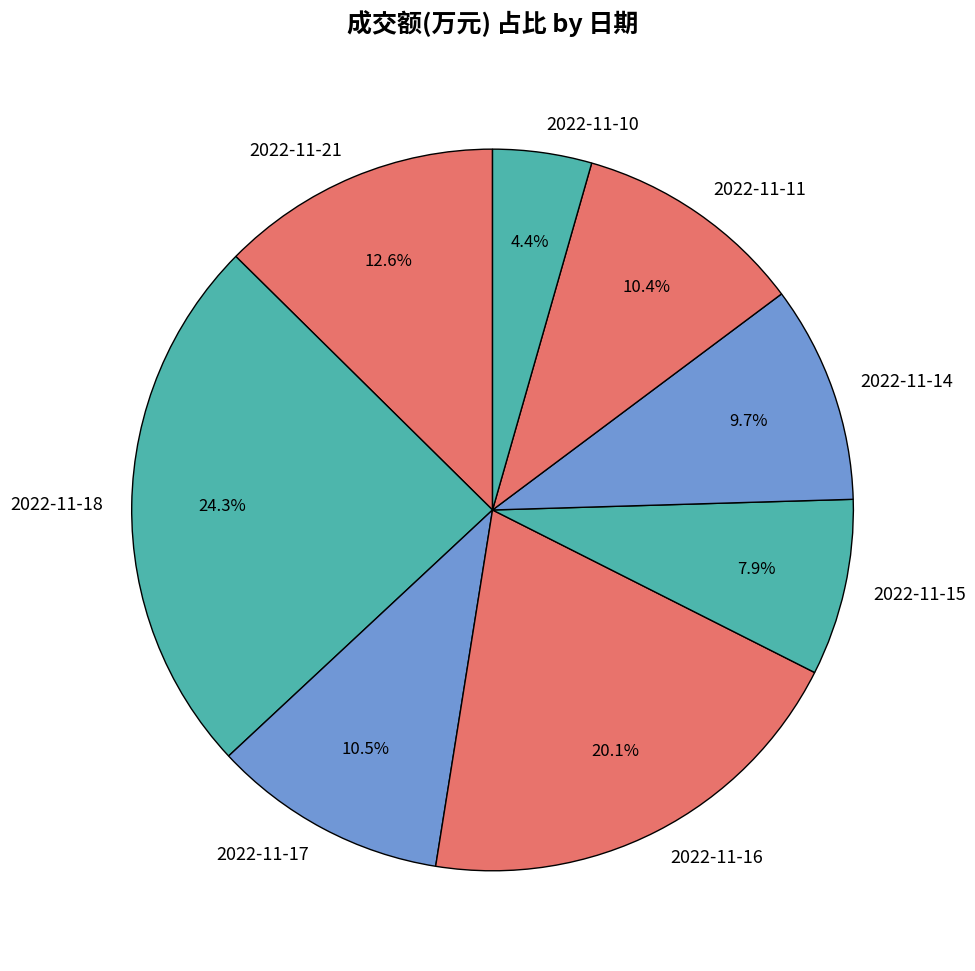

To the nearest percent, what is the difference between the largest and smallest slice percentages?

20%